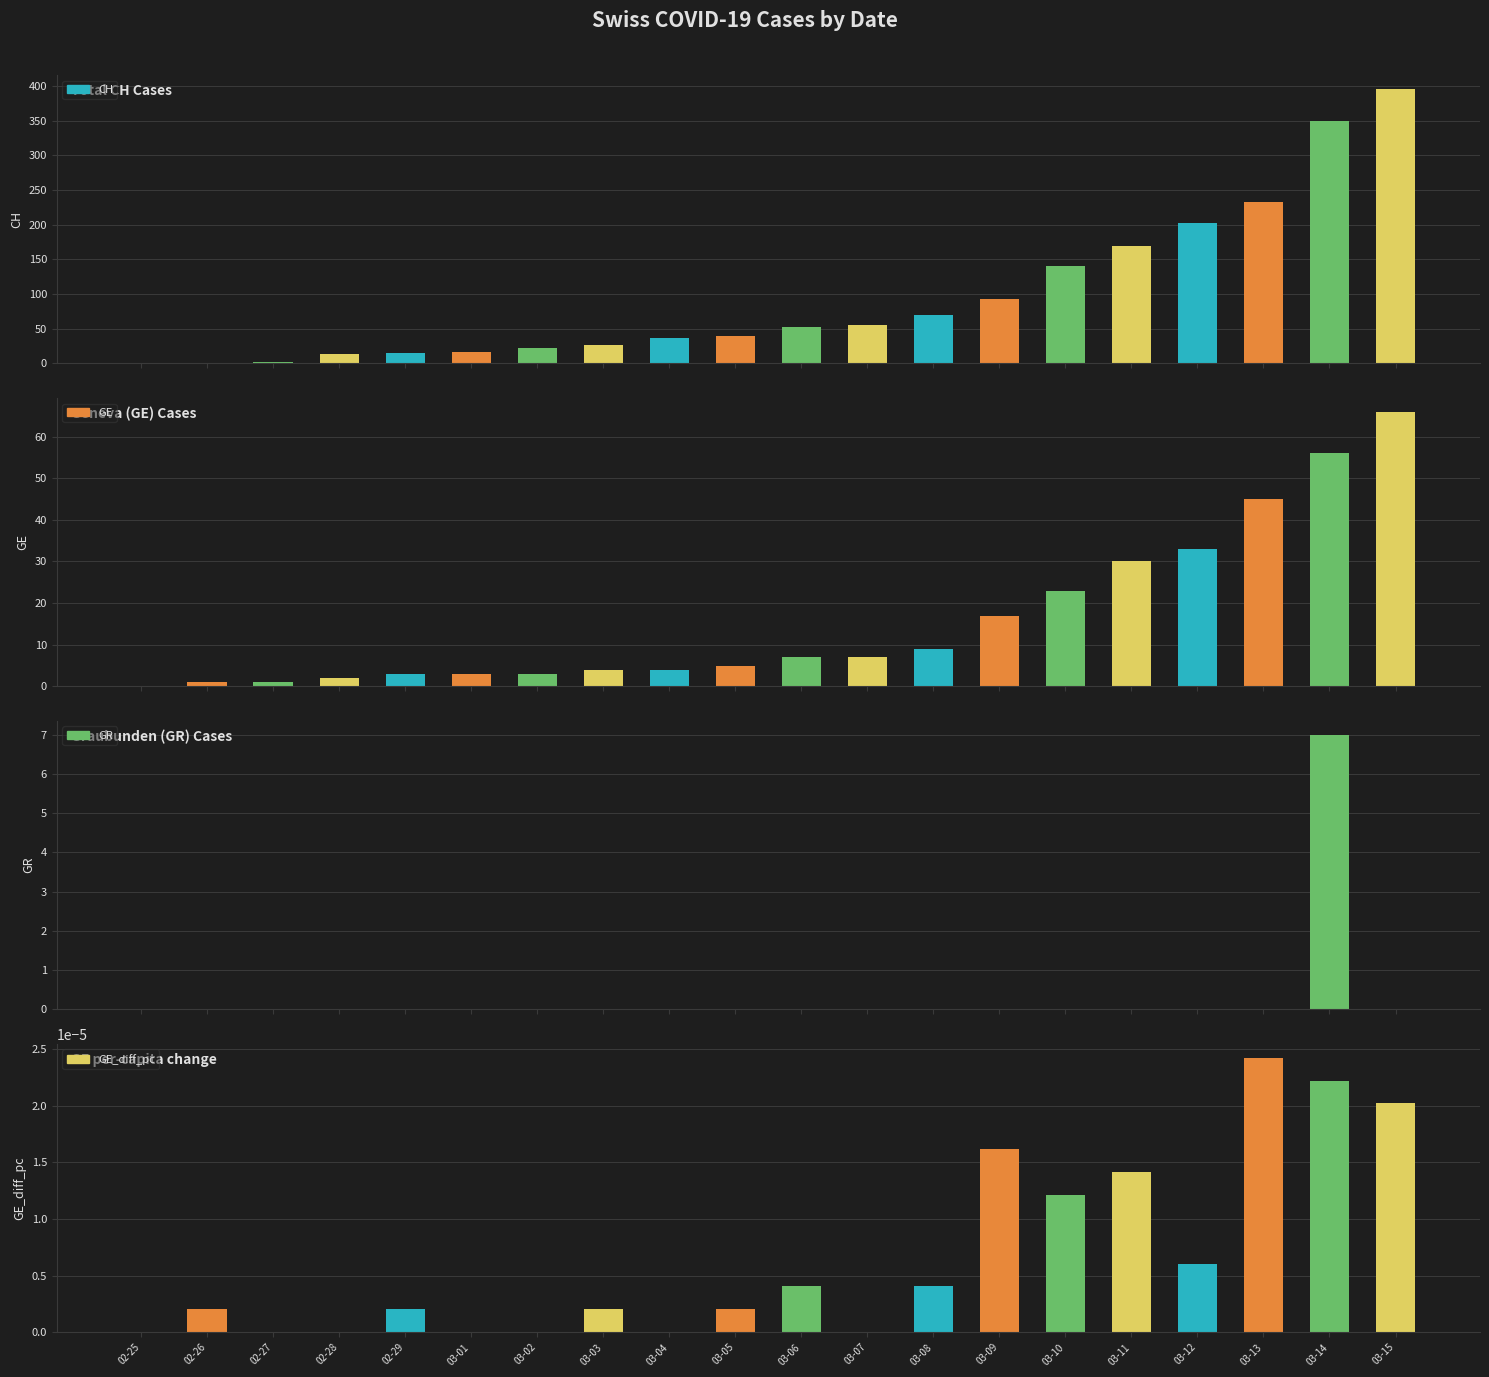

What is the label of the 6th bar from the right?

03-10